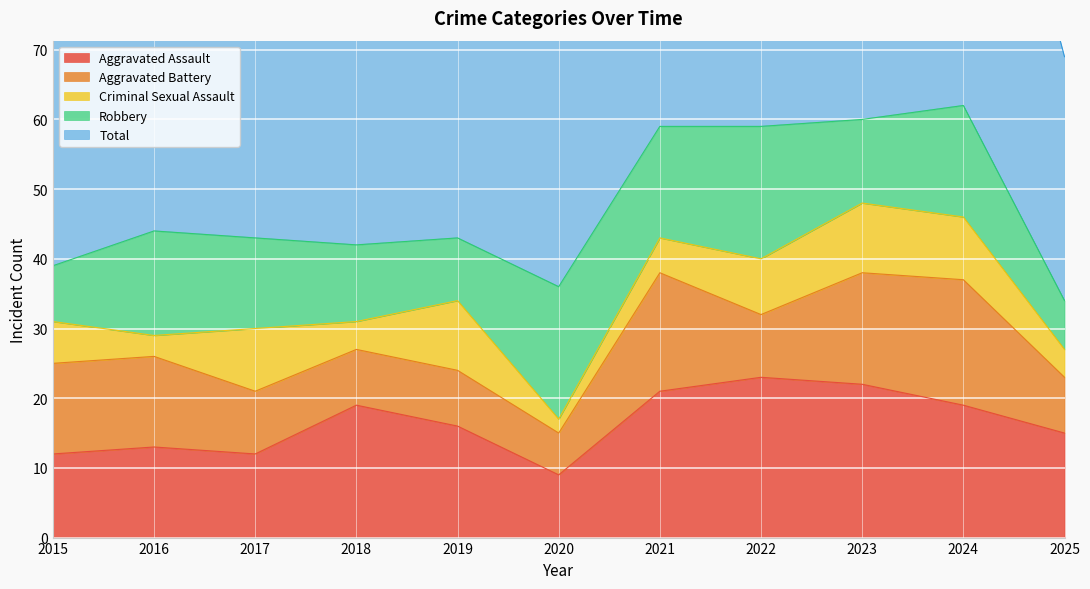

At which category does Total reach its first local peak?

2016